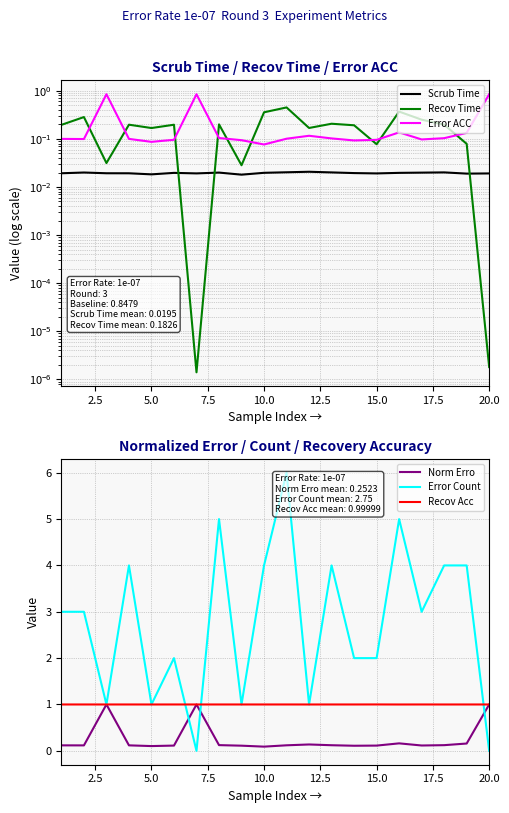

How many intersections are there between Recov Time and Norm Erro?

9